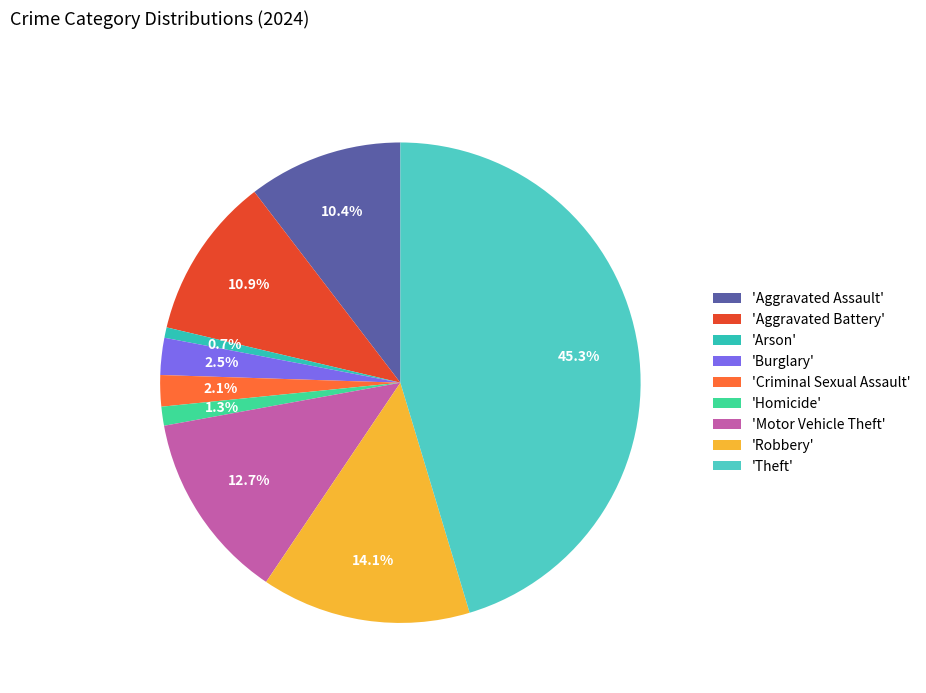

Which slice is the smallest?

'Arson'